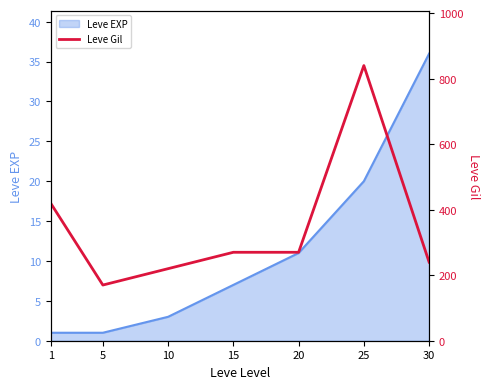

Is it true that Leve EXP equals 11 at 15?

False